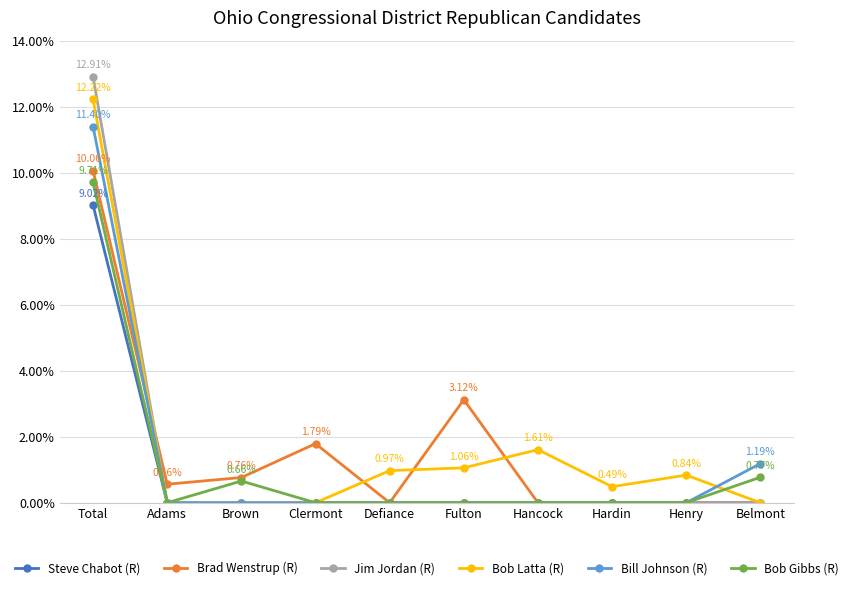

At which category is the sum across all series the highest?

Total